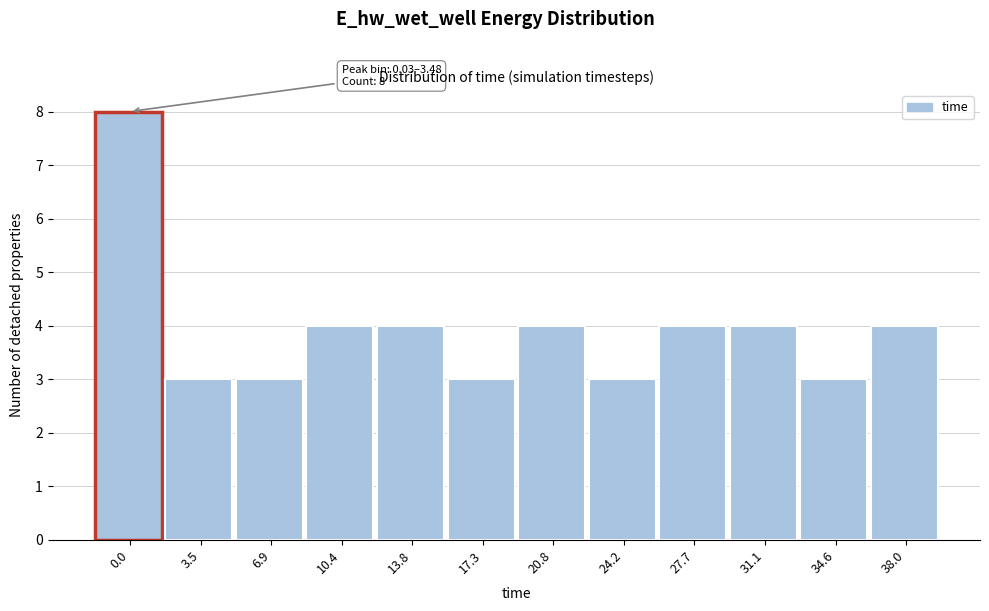

Reading left to right, what are all the values shown in this chart?

8	3	3	4	4	3	4	3	4	4	3	4